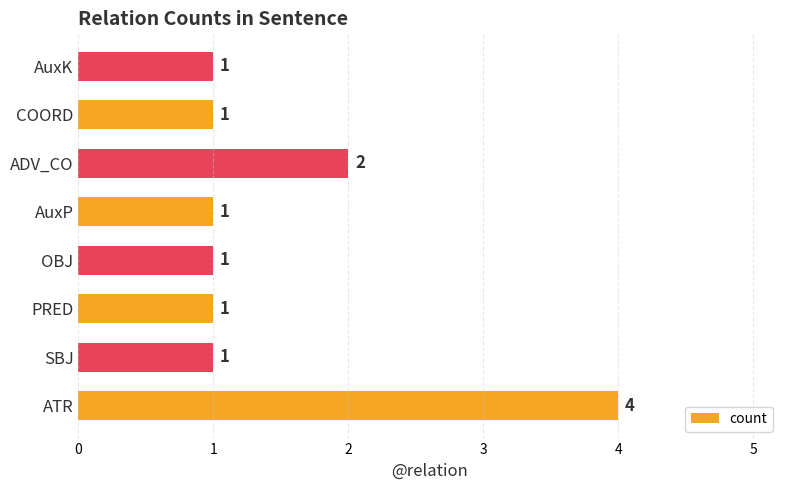

How many distinct data groups are displayed?

1